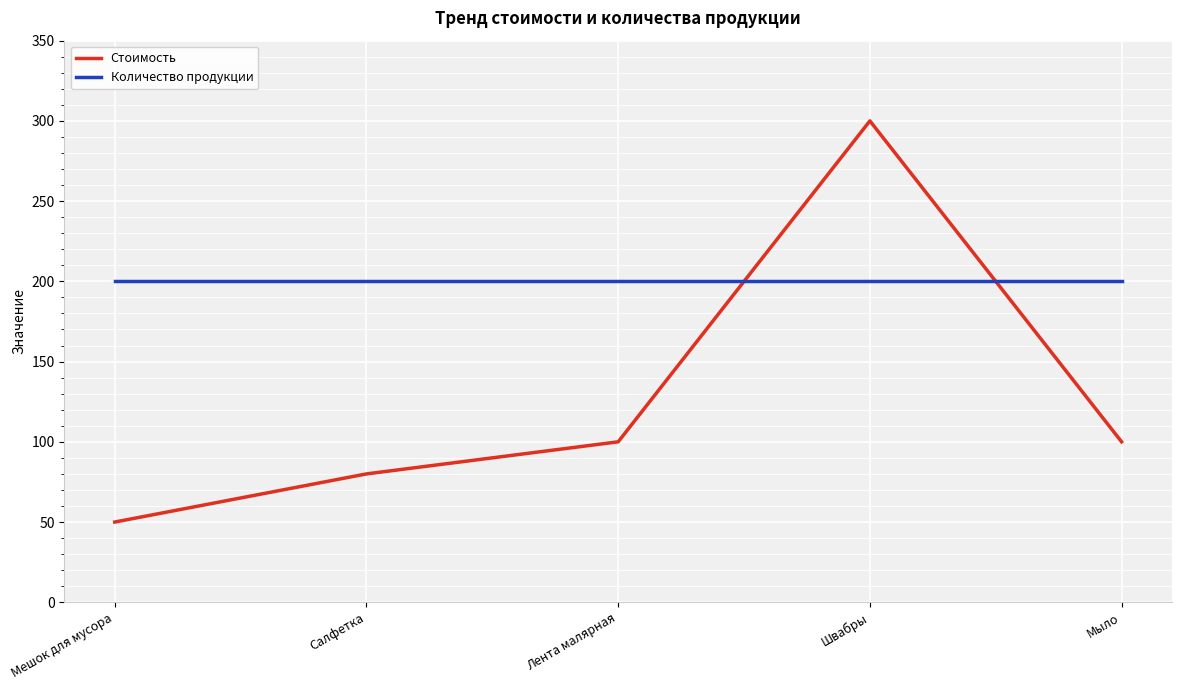

What is the smallest value displayed?

50